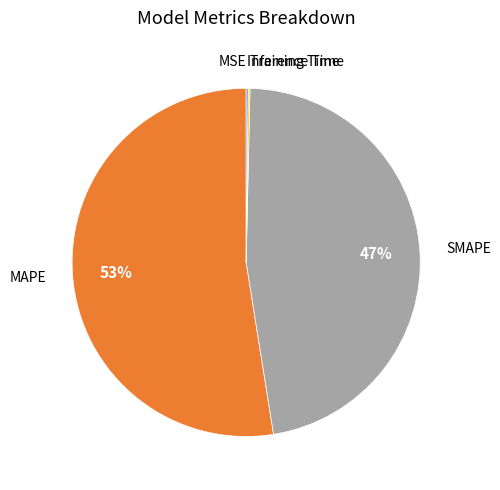

To the nearest percent, what is the difference between the largest and smallest slice percentages?

53%